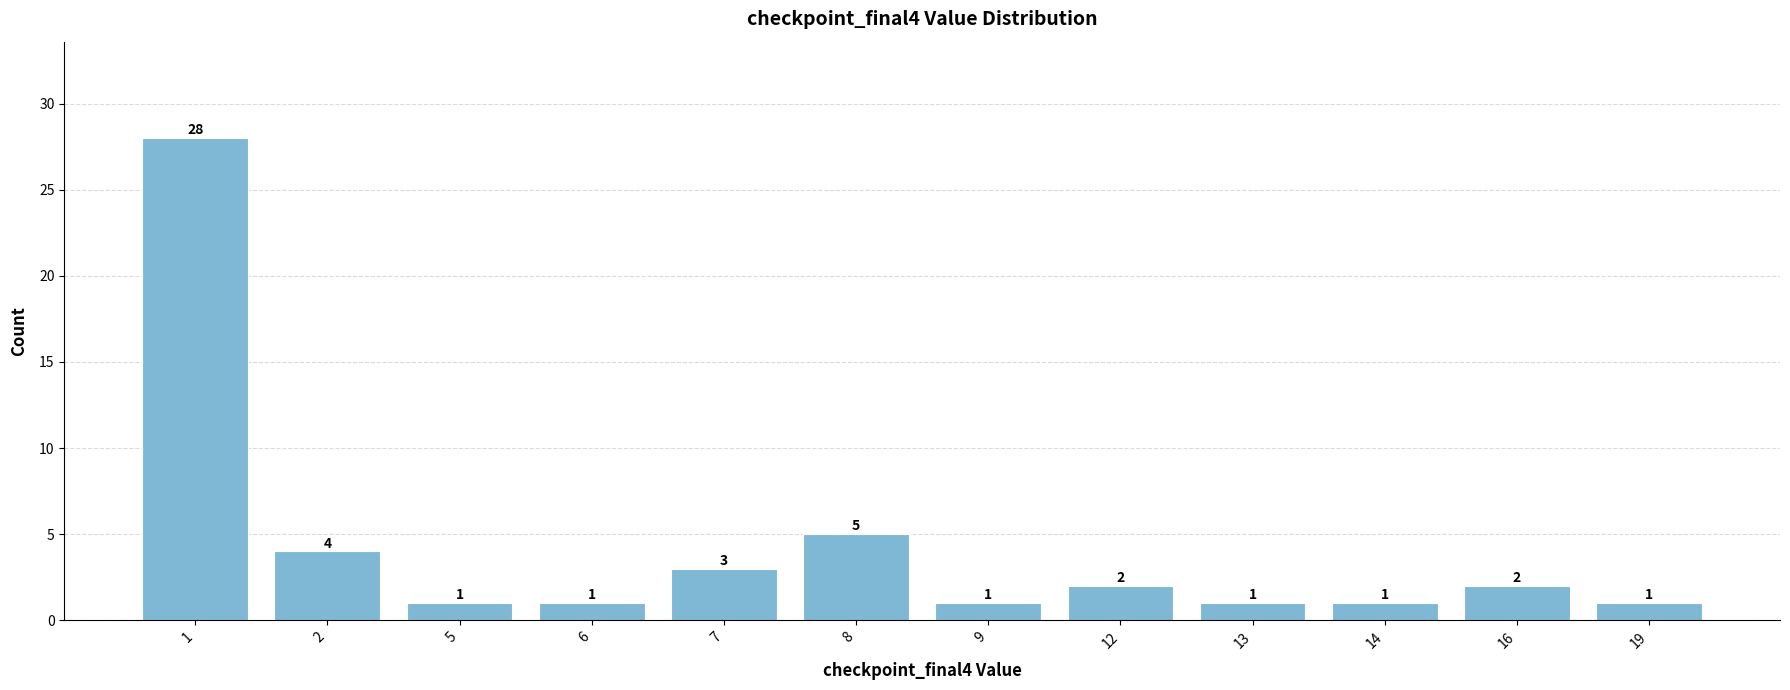

Where is the data nearest to the value 14?

8